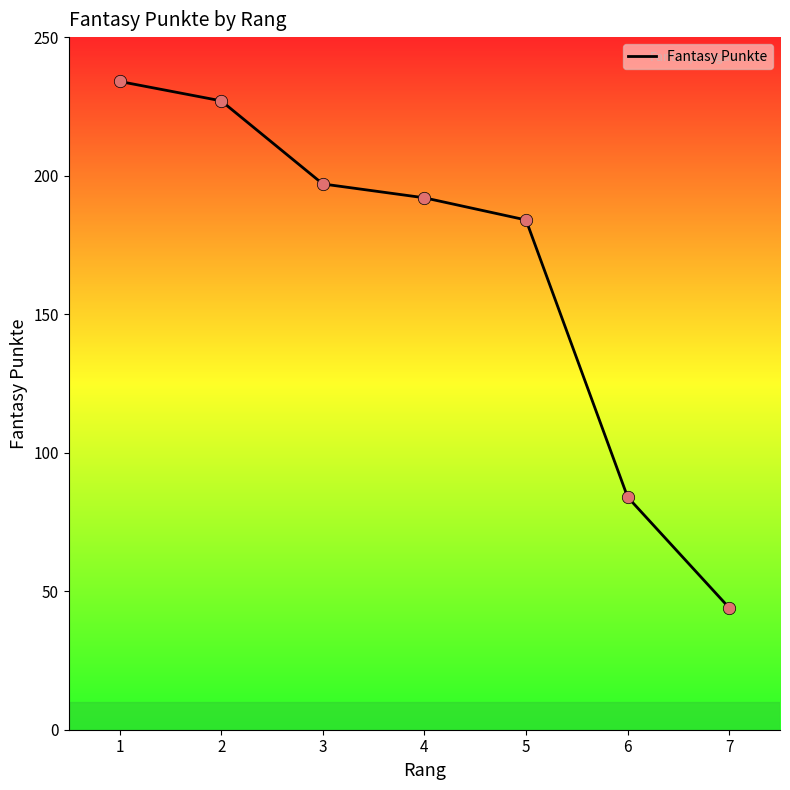

What is the change in value from 4 to 5?

-8